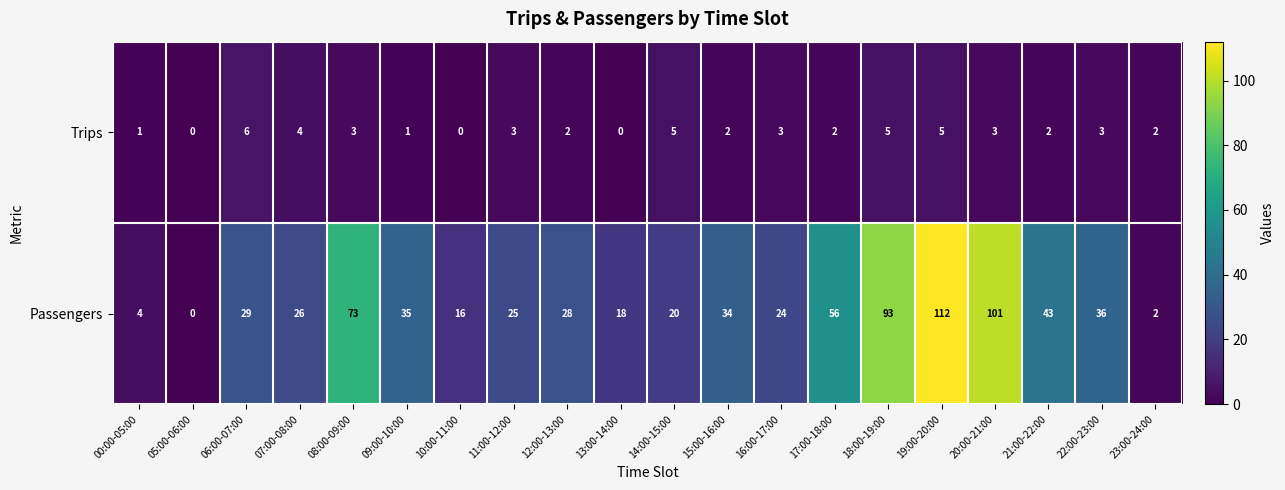

How many Trips values are between 2 and 4?

11